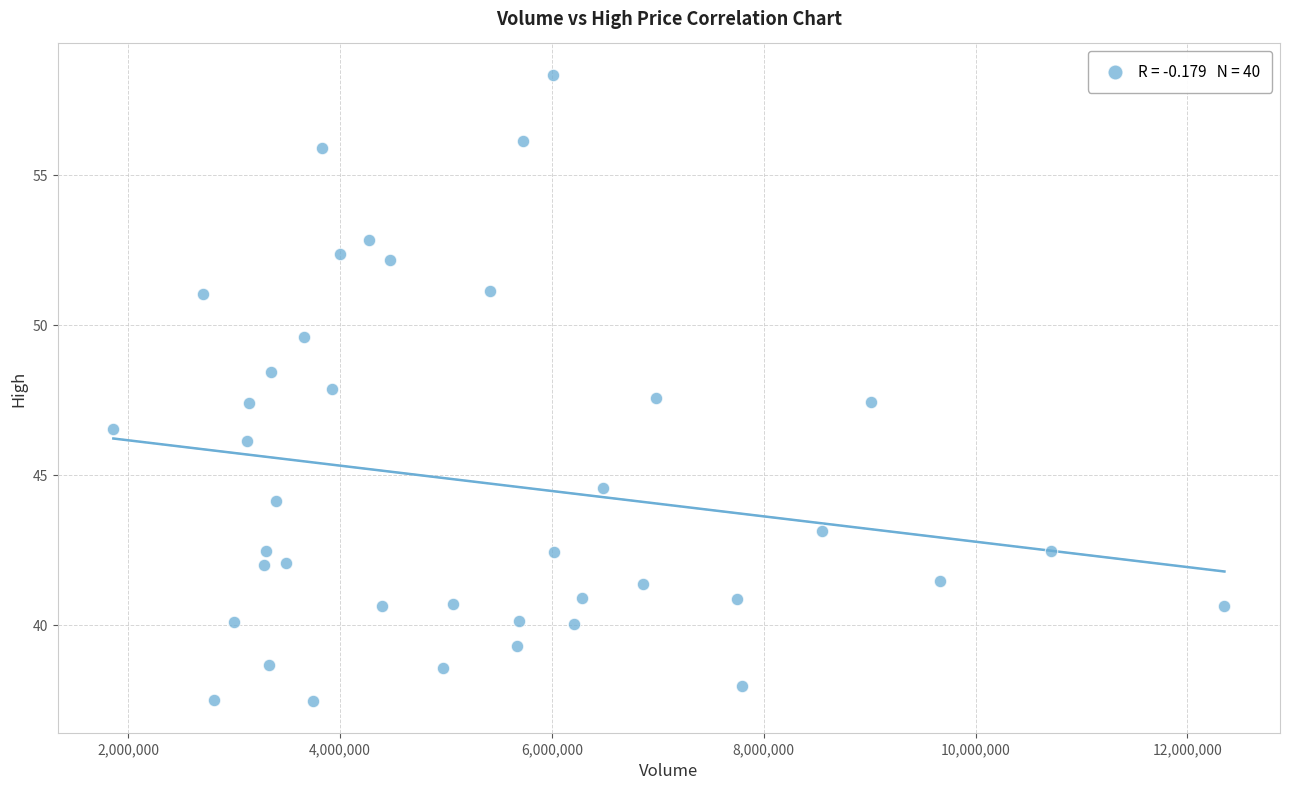

What is the range of X values (max minus min)?

10489200.0